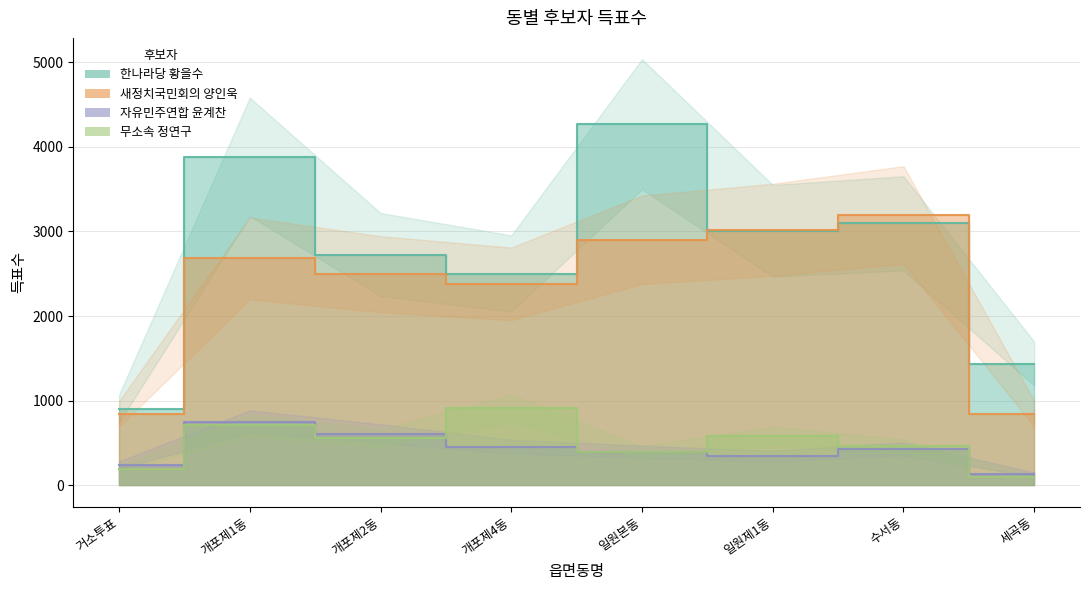

At which label is 자유민주연합 윤계찬 closest to 440?

수서동